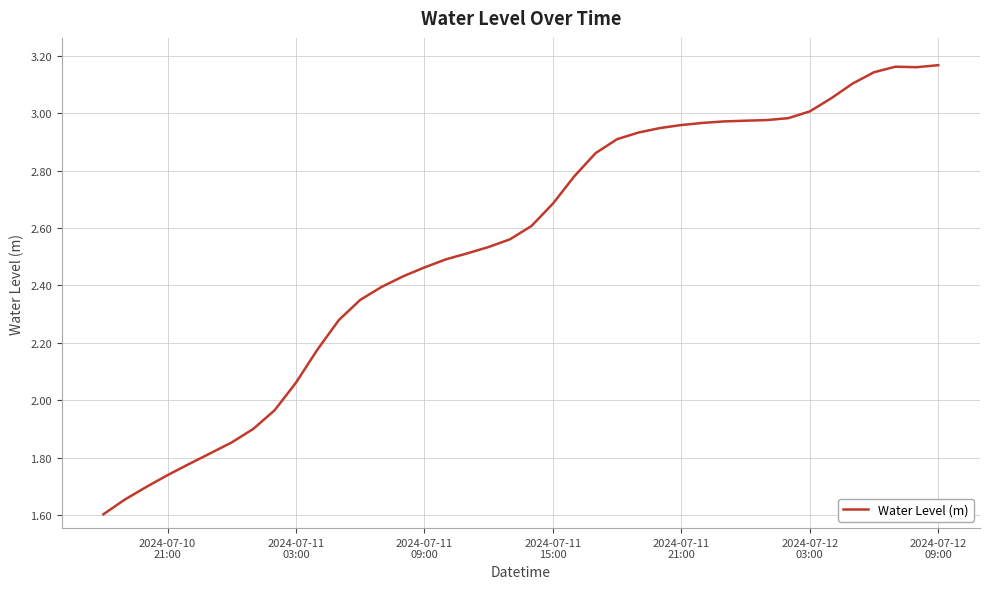

What is the smallest value displayed?

1.6